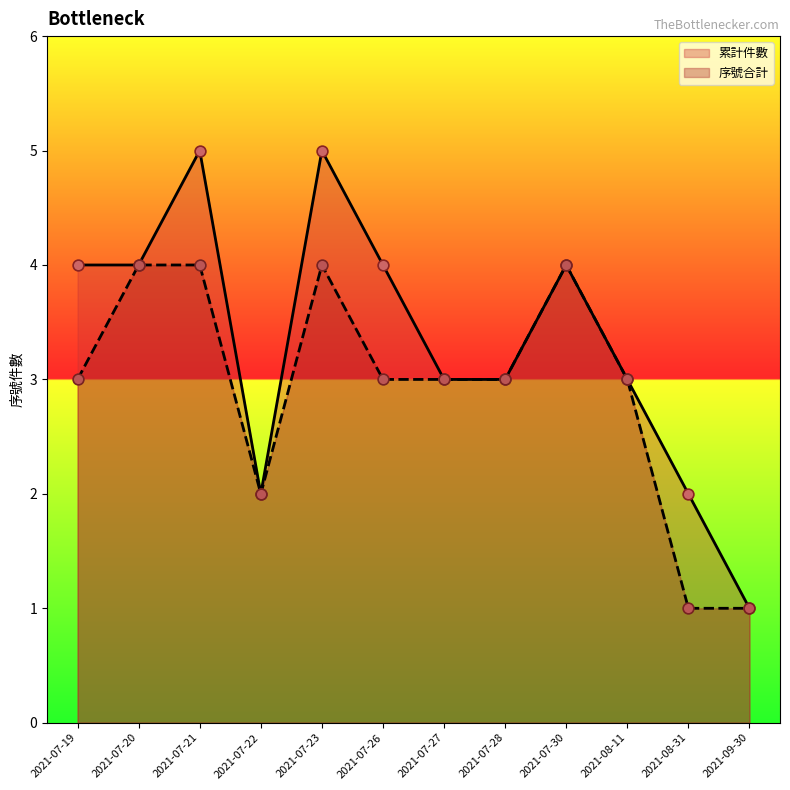

What are all the series names shown in the legend?

累計件數, 序號合計